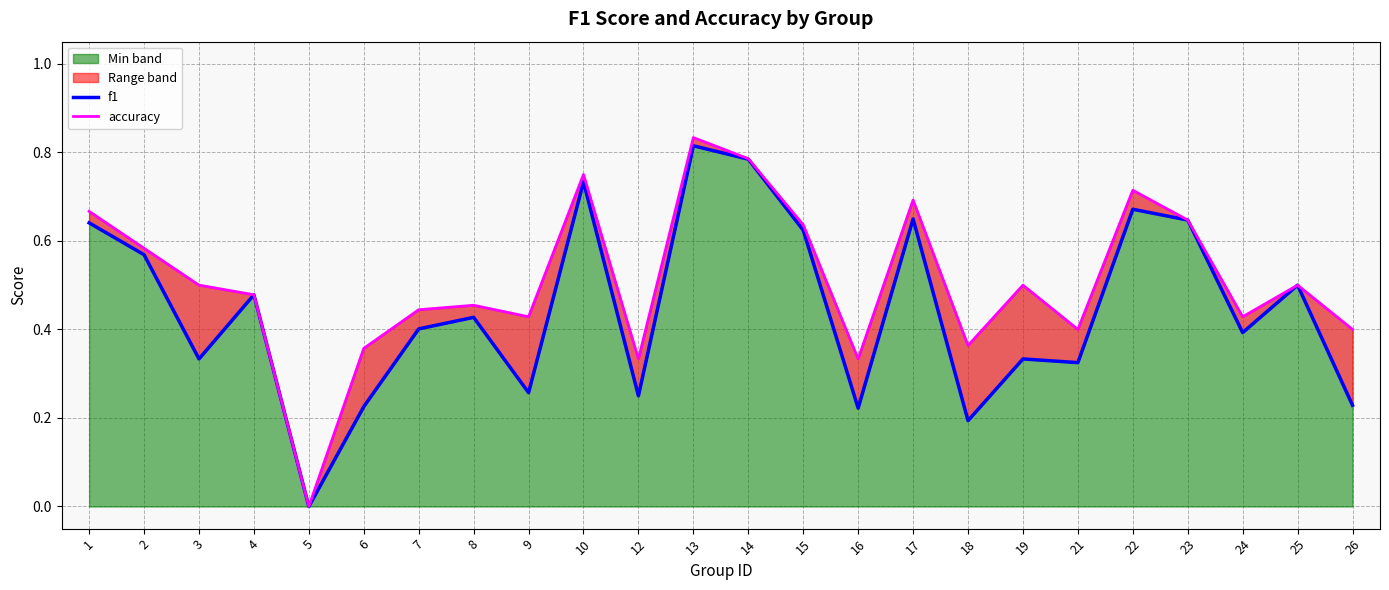

True or false: f1 and accuracy intersect in this chart.

False